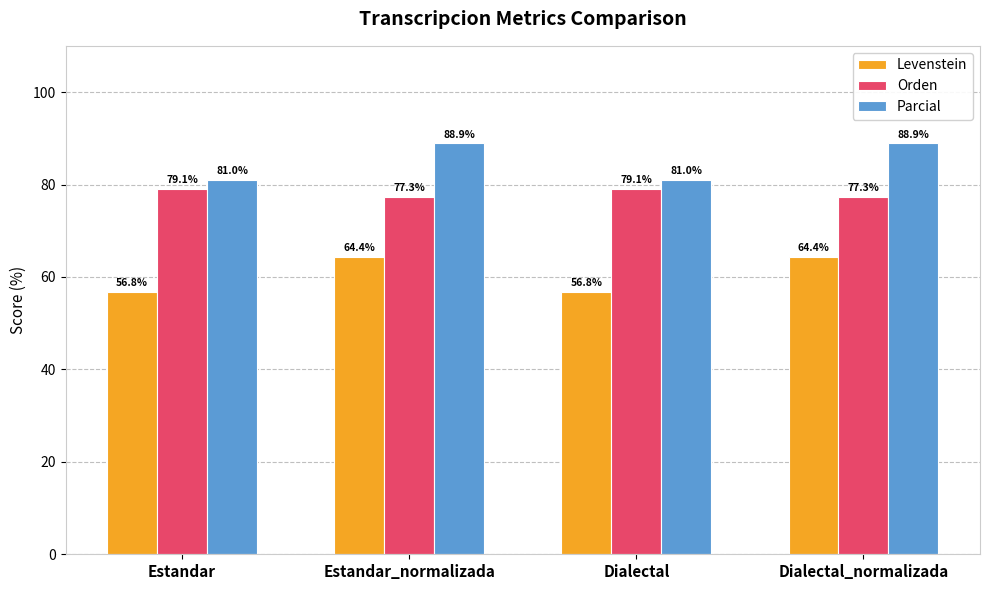

What is the difference between the highest and lowest values at Estandar?

24.2